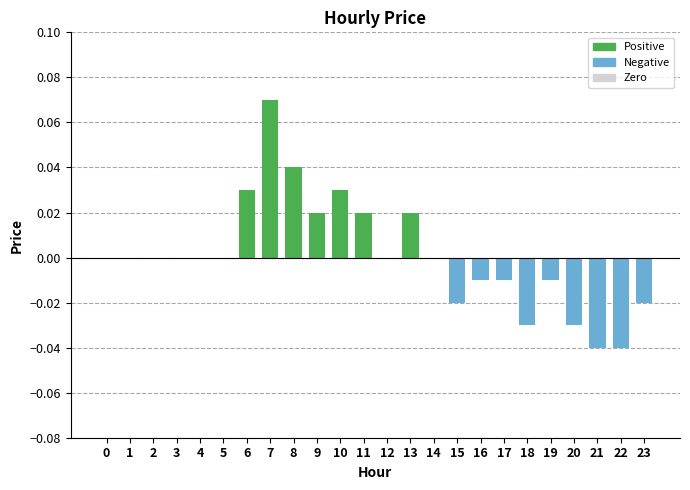

Is it true that the value at 1 is -0.1?

False